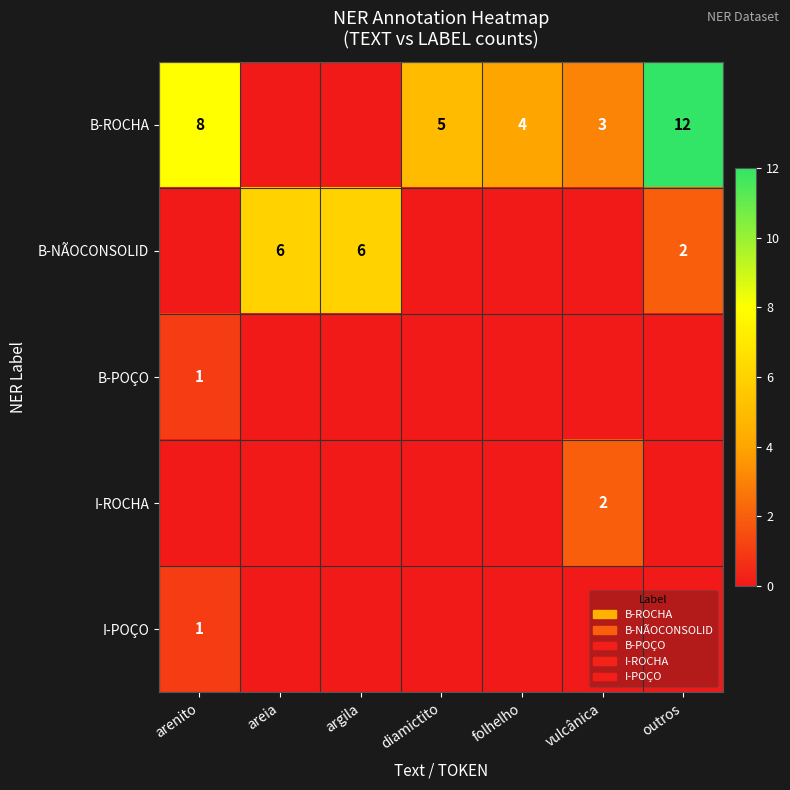

The value of B-POÇO at arenito is 2. True or false?

False